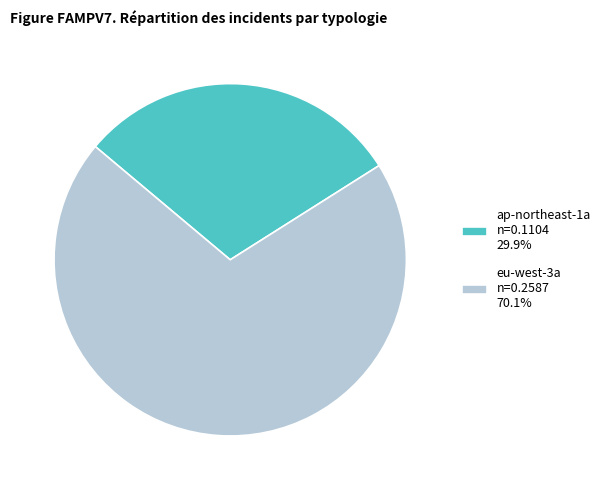

Combined, do eu-west-3a n=0.2587 70.1% and ap-northeast-1a n=0.1104 29.9% account for over 50%?

Yes